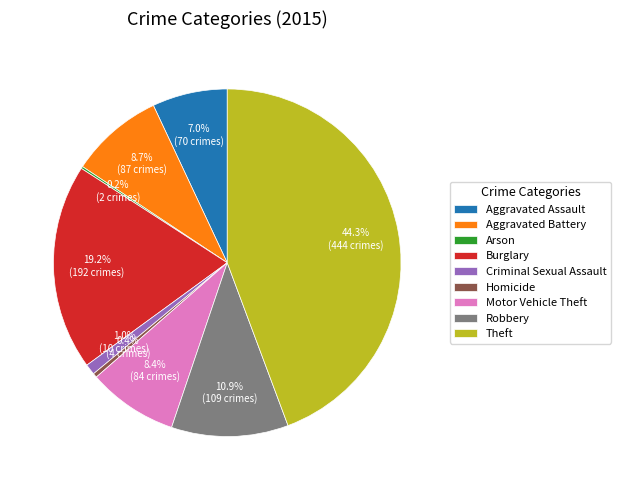

Which slice is the largest?

Theft